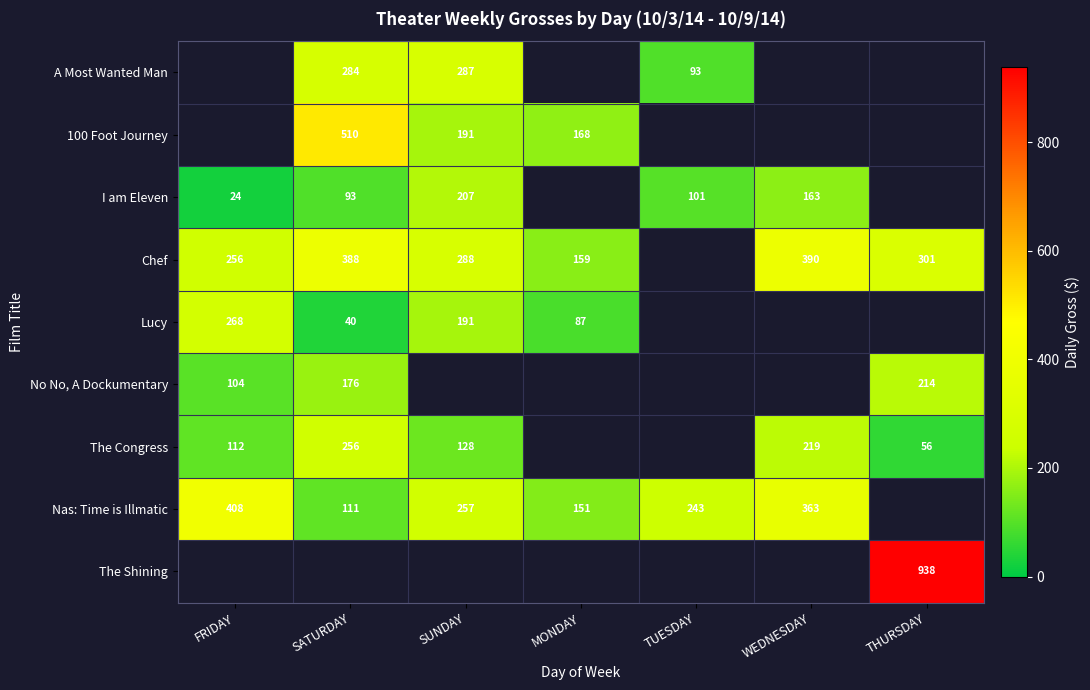

The Nas: Time is Illmatic series shows 85 at SUNDAY. True or false?

False